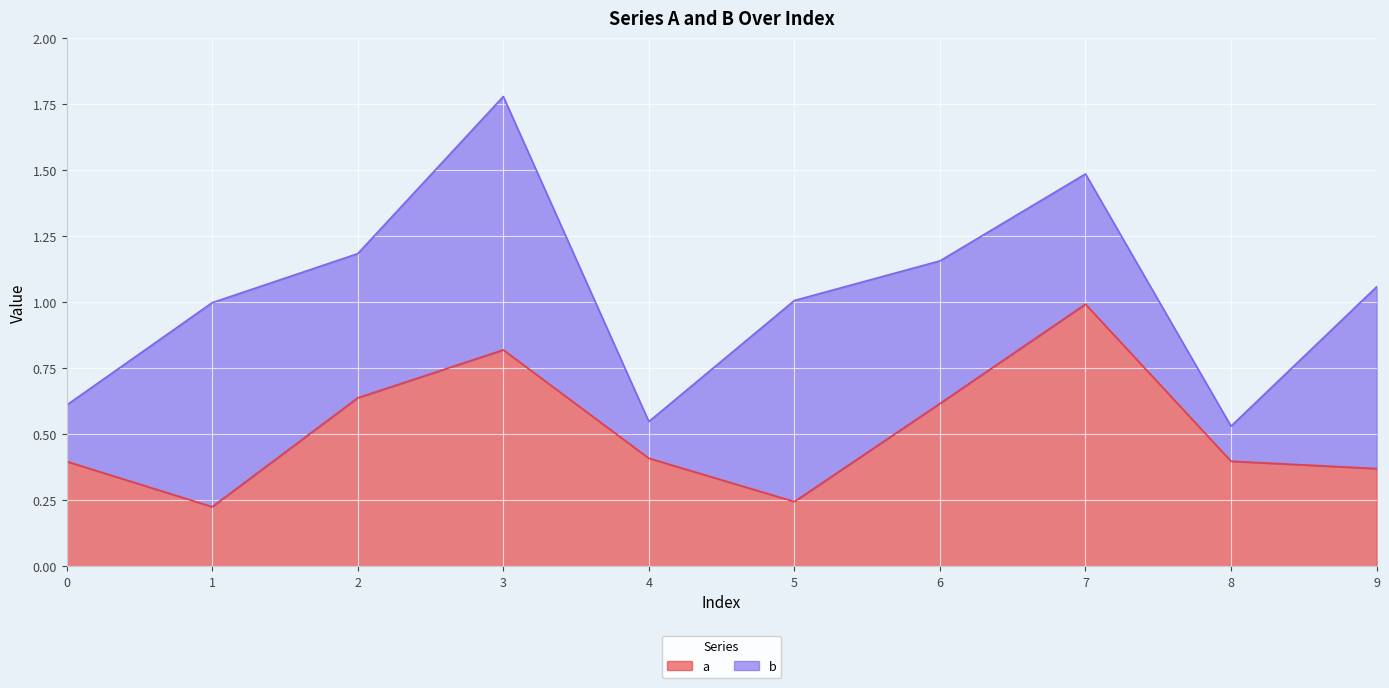

The value of a at 7 is 1.5. True or false?

False